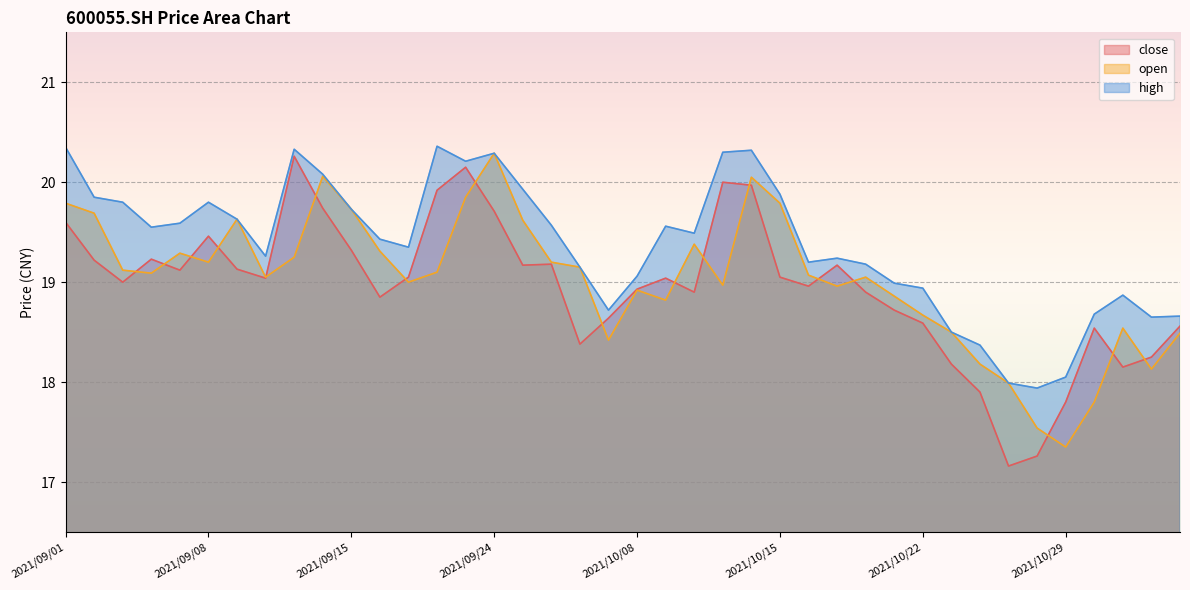

Where is the first local minimum for high?

2021/09/06